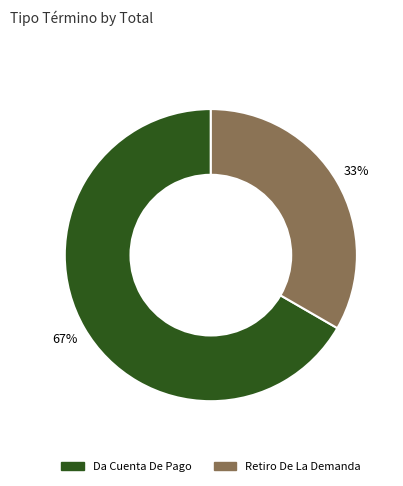

What is the majority slice?

Da Cuenta De Pago